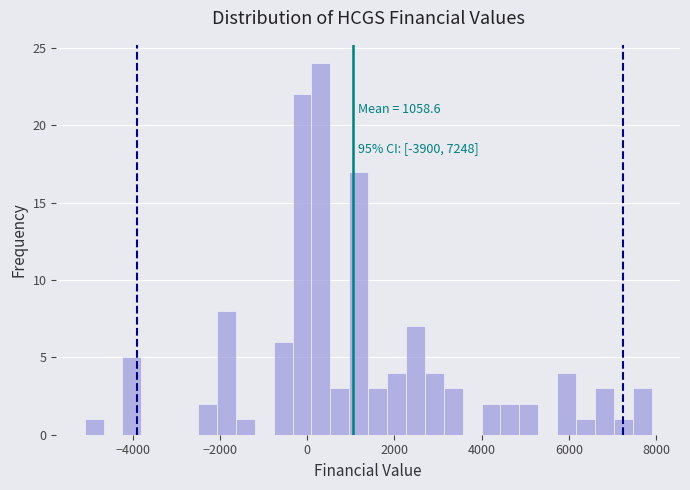

Around what value on the x-axis is the tallest bar? Give the approximate position of its centre, as read against the axis.

400